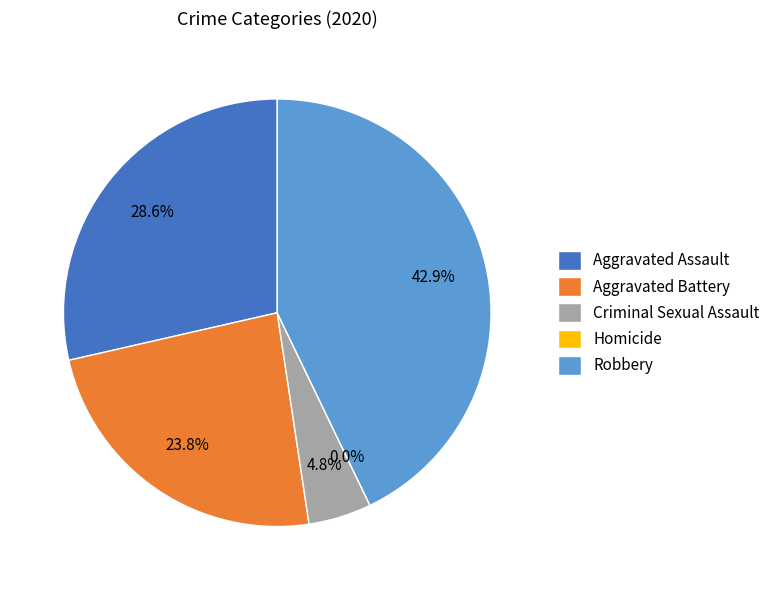

Is Aggravated Battery the majority of the pie?

No